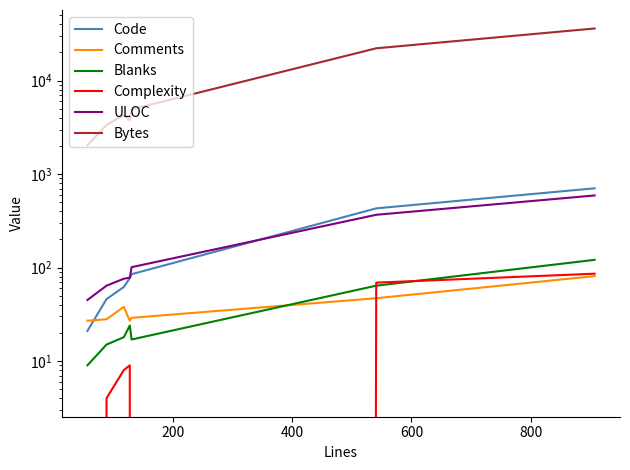

Which series has the largest range (max minus min)?

Bytes